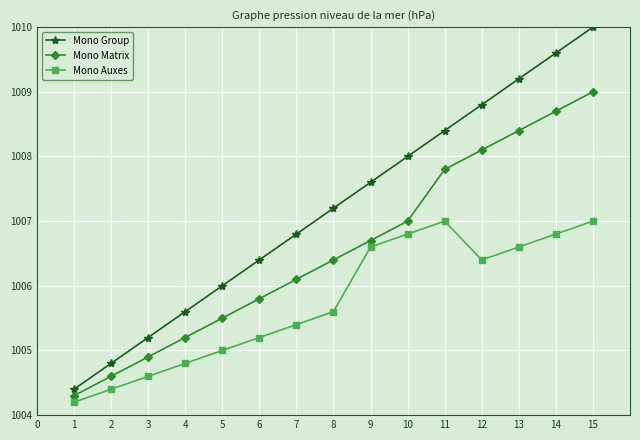

What is the difference between the highest and lowest values at 8?

1.6